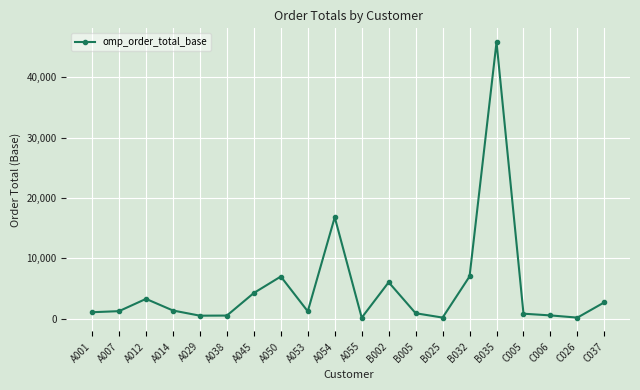

What is the label of the 13th point from the left?

B005